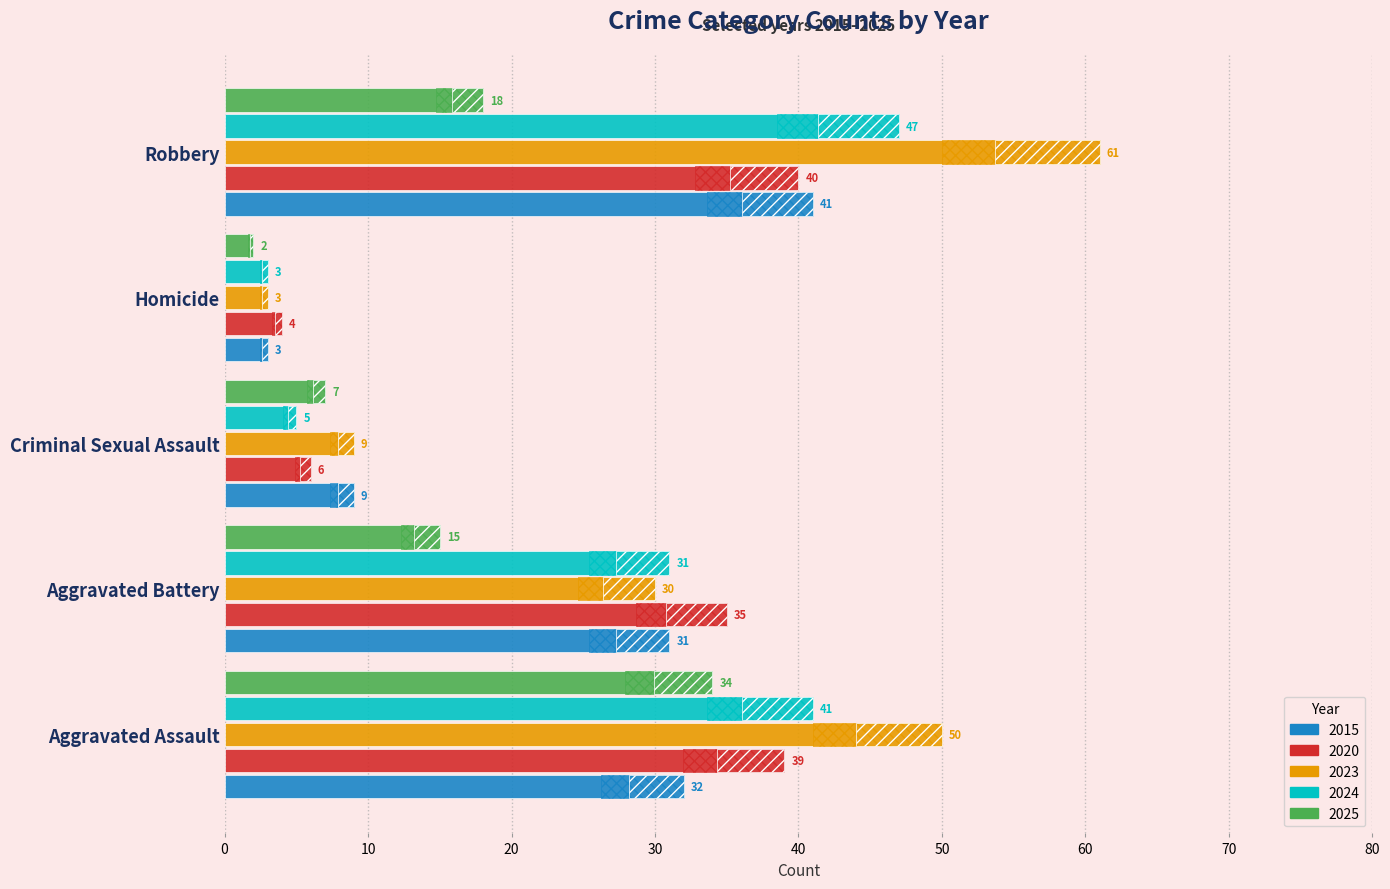

Reading left to right, list all the values displayed in this chart.

2015: 32	31	9	3	41
2020: 39	35	6	4	40
2023: 50	30	9	3	61
2024: 41	31	5	3	47
2025: 34	15	7	2	18